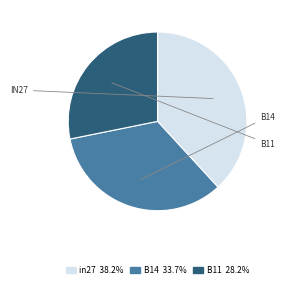

What is the smallest slice in the pie chart?

B11